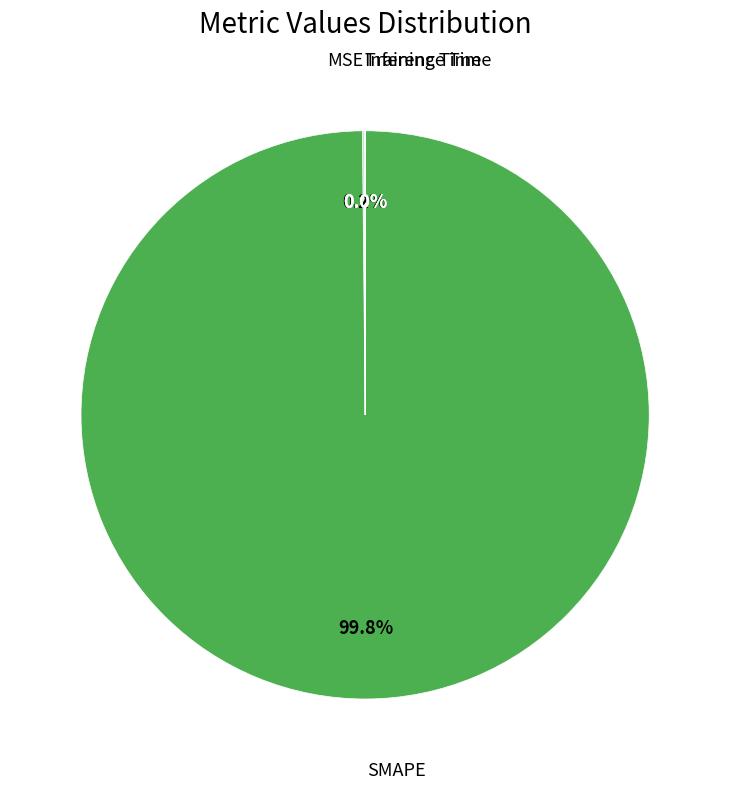

What is the largest slice in the pie chart?

SMAPE